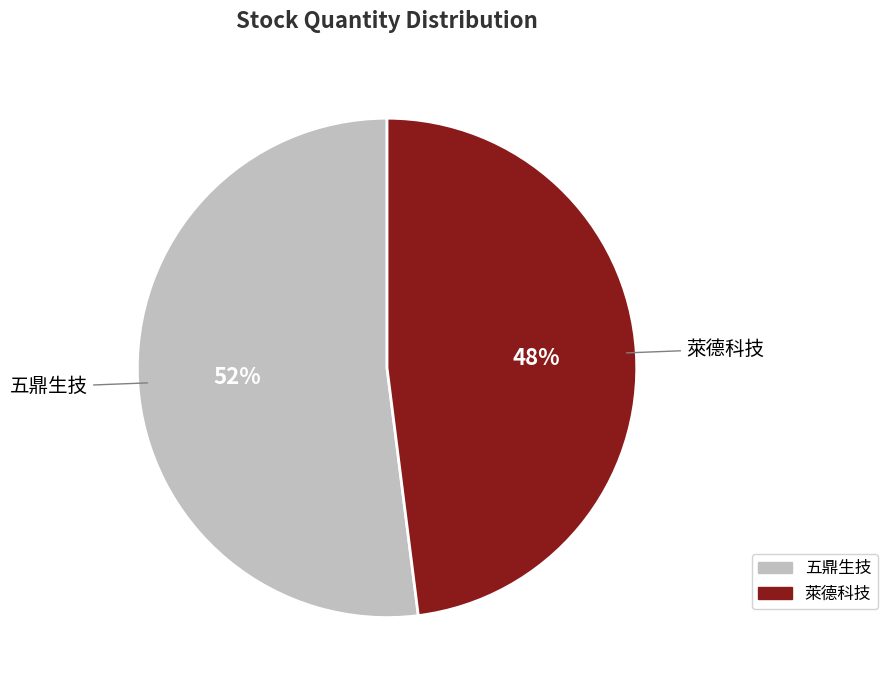

To the nearest percent, what percentage of the pie is 五鼎生技?

52%